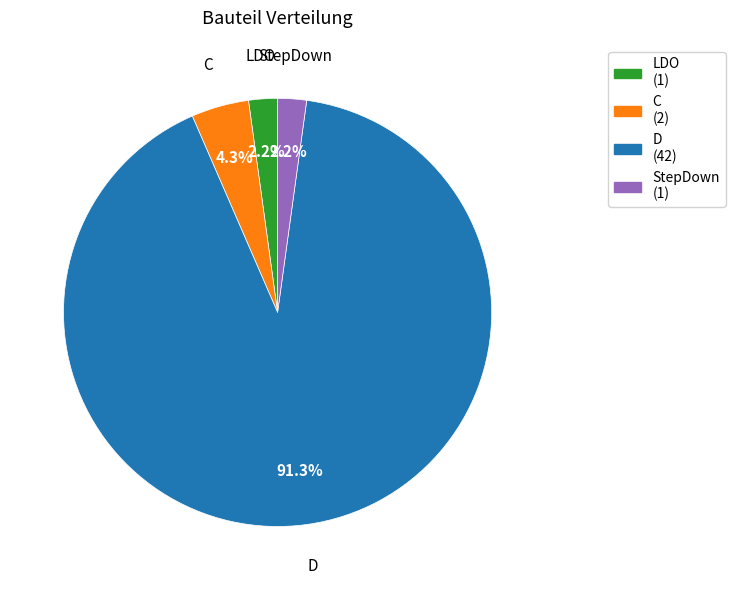

Which slice is the largest?

D